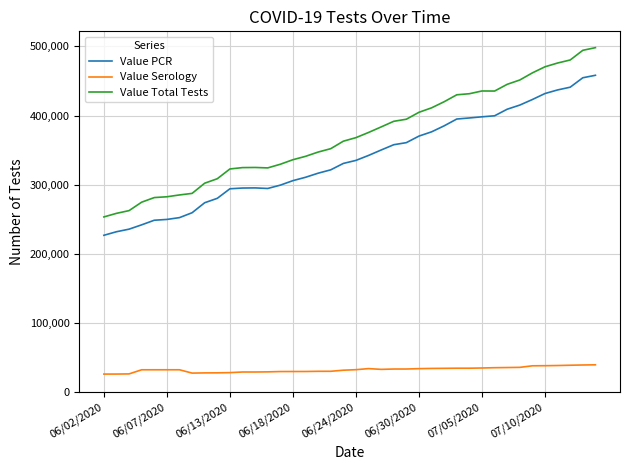

Rank the series by their maximum value, from highest to lowest.

Value Total Tests, Value PCR, Value Serology